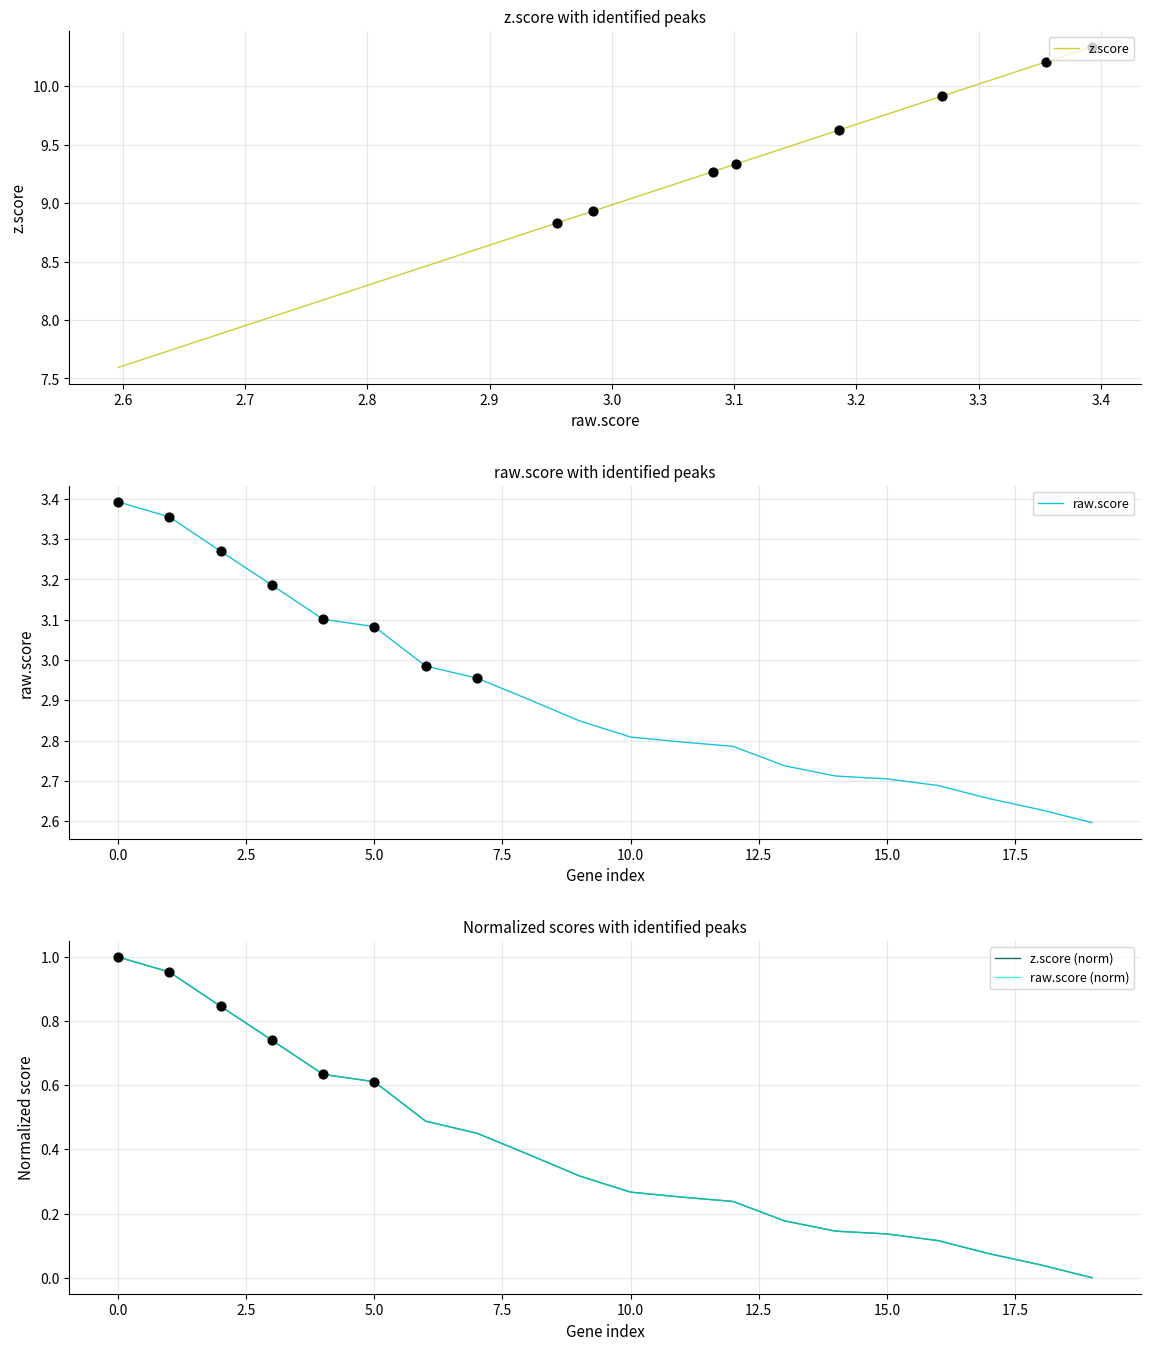

Which series contains the highest Y value?

z.score